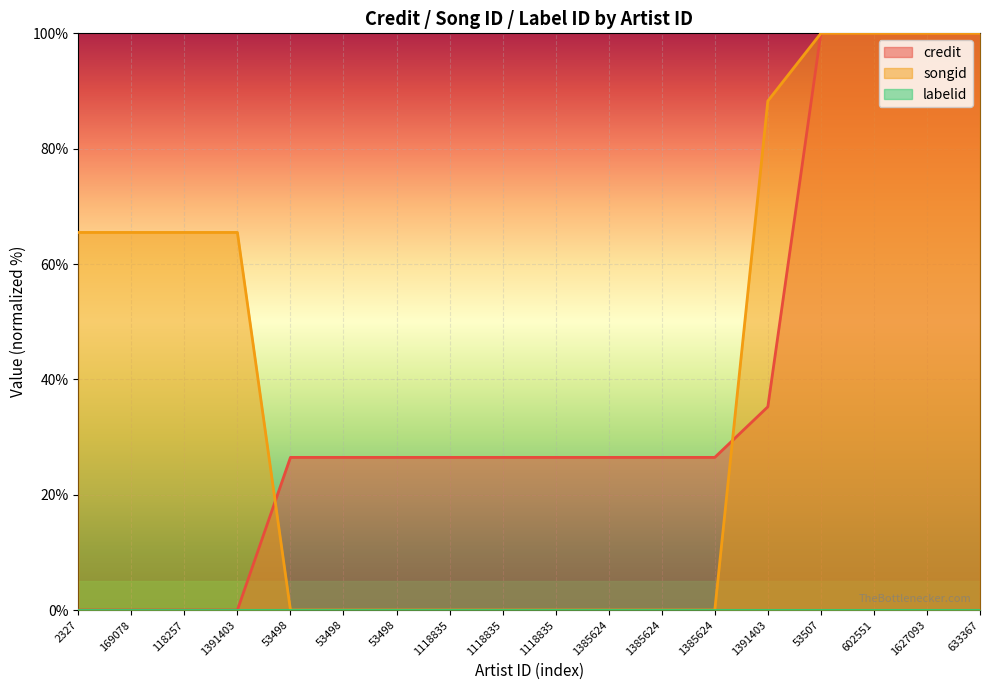

Which series has the largest range (max minus min)?

credit